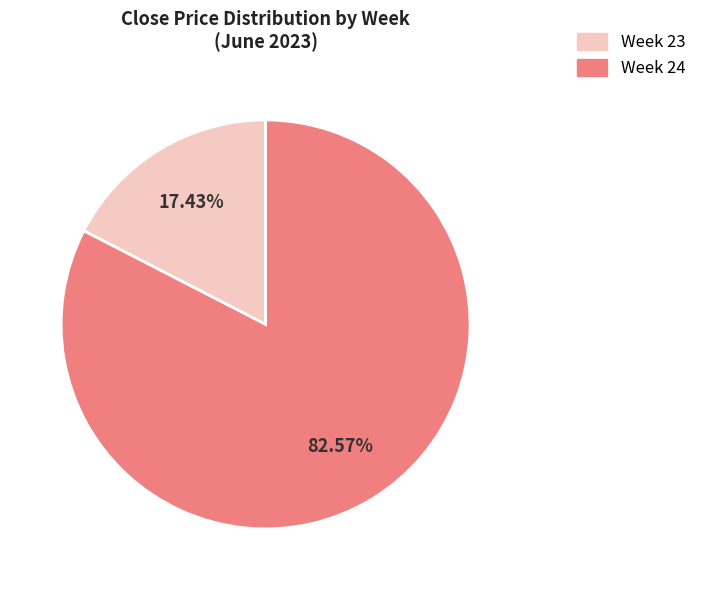

How many segments does this pie chart have?

2